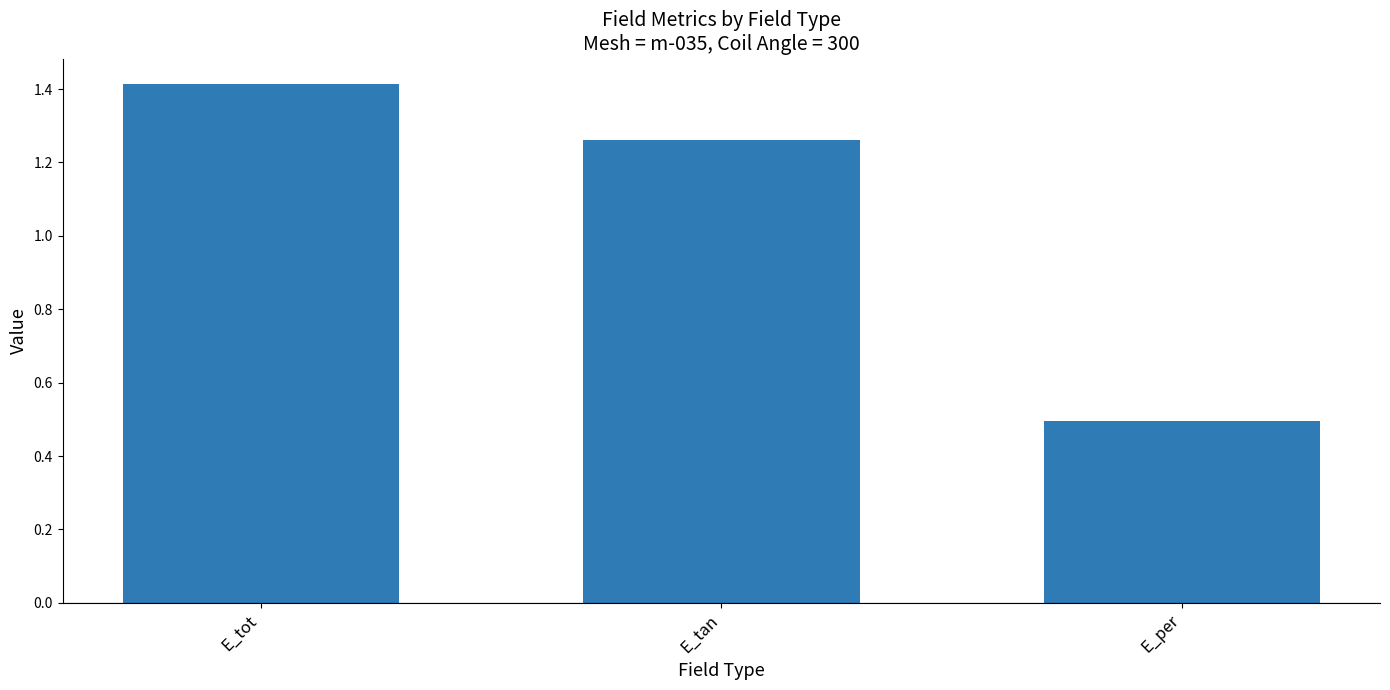

Which has a higher value, E_tot or E_per?

E_tot